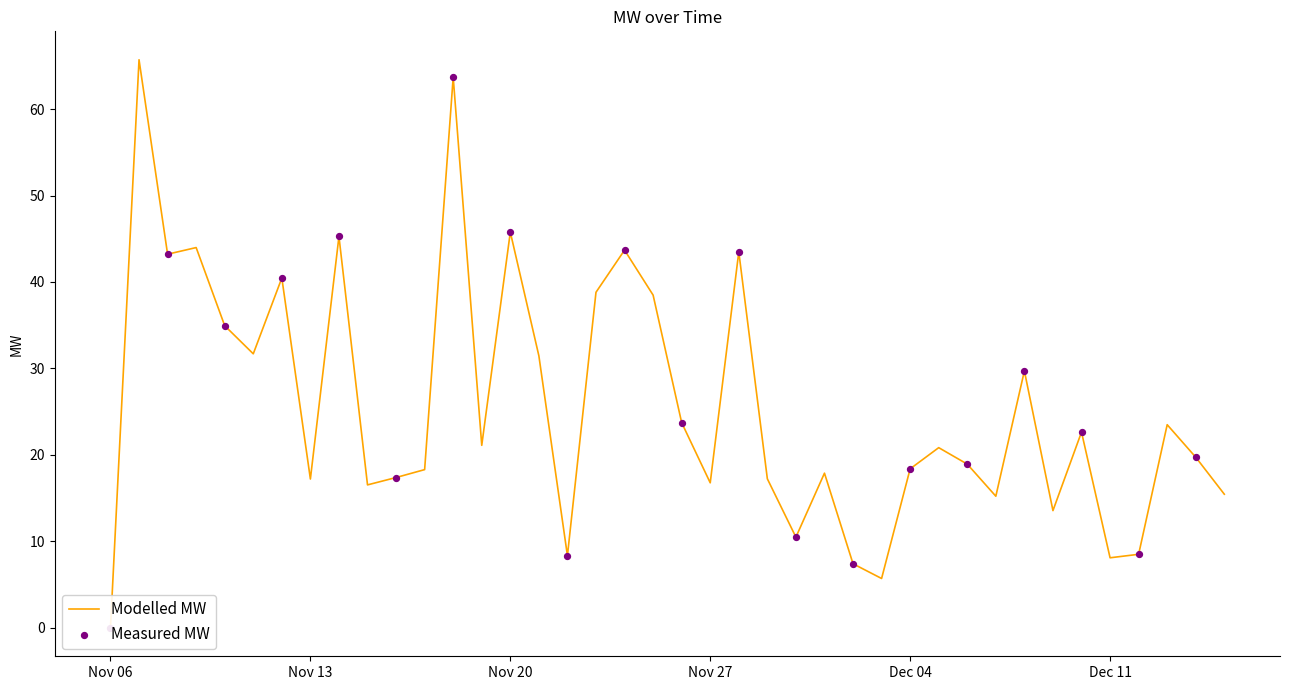

Which has a higher value, 2020-11-28 or 2020-12-02?

2020-11-28